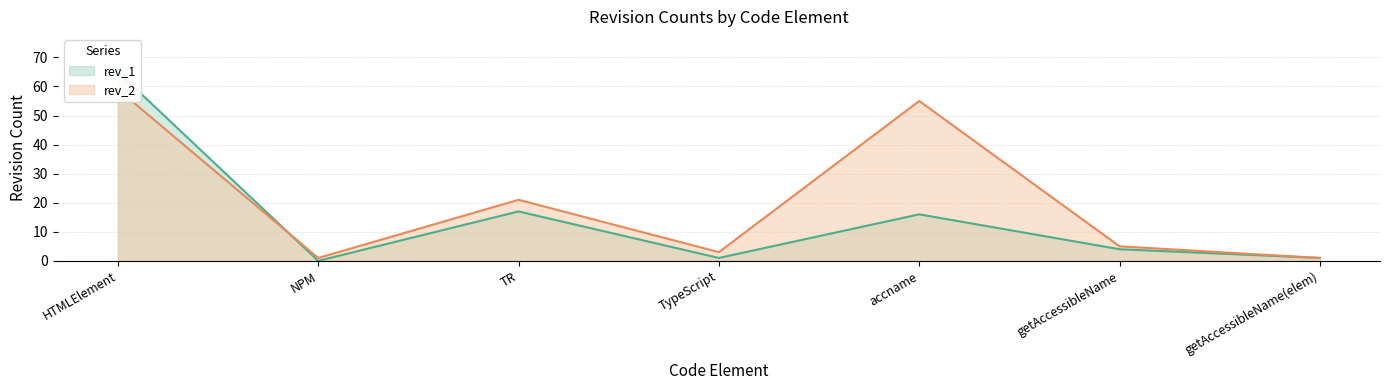

How many positive values does the rev_1 series have?

6